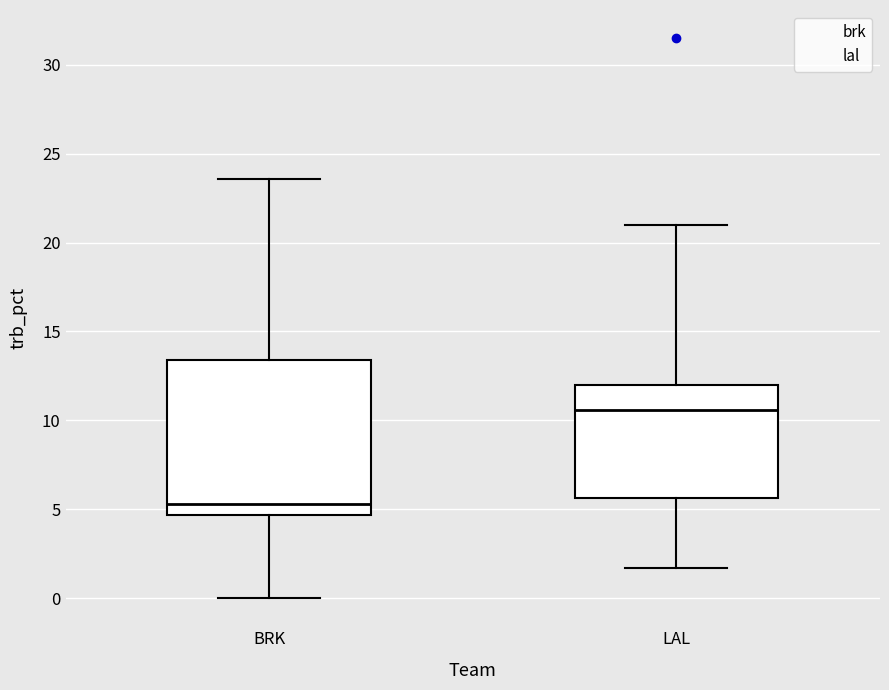

Where is the upper edge of the box for BRK on the y-axis? The values are not printed on the chart, so give them approximately, as read against the axis.

13.5